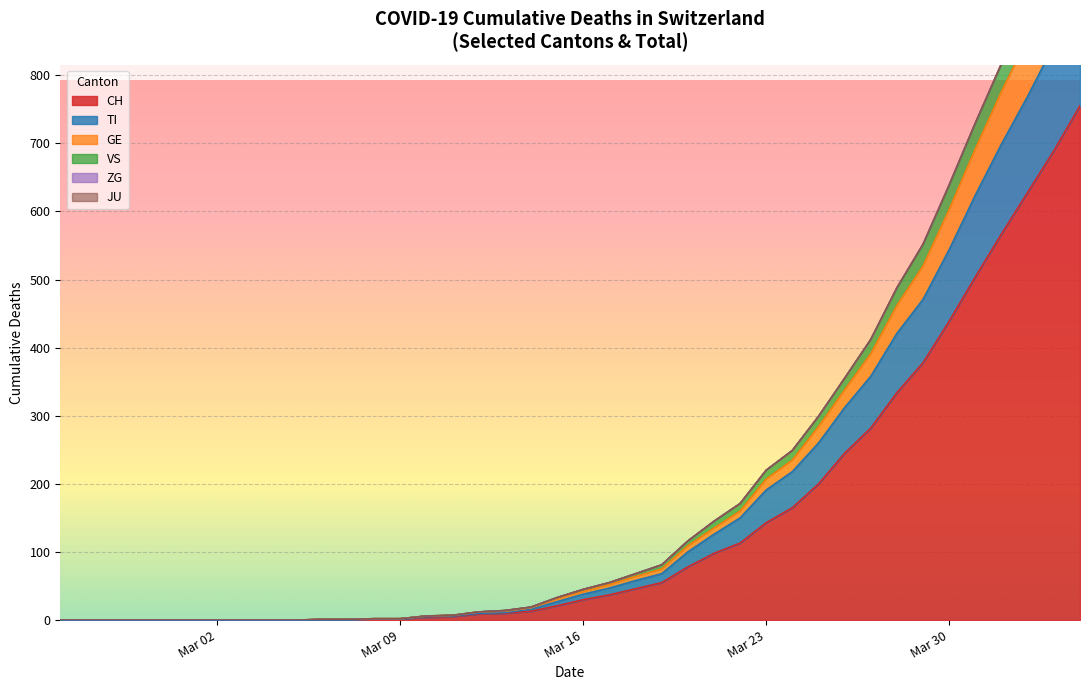

How many values in GE are above zero?

17